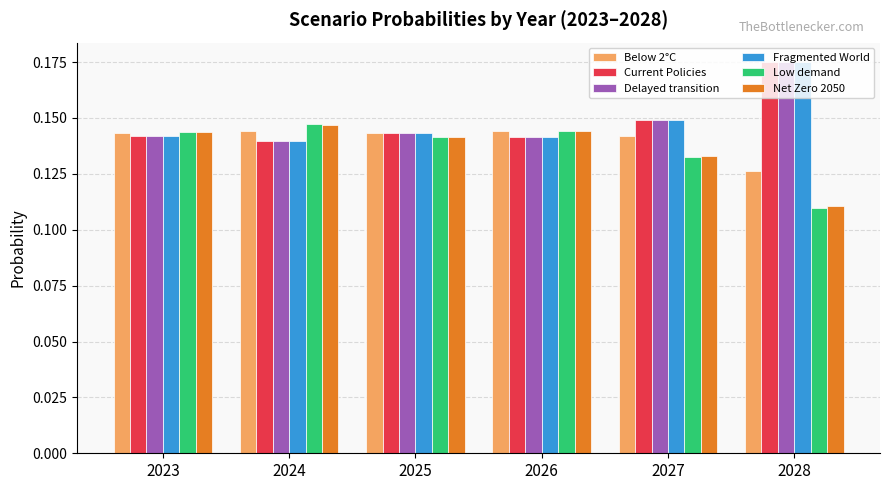

Which label corresponds to the largest value in the chart?

2028